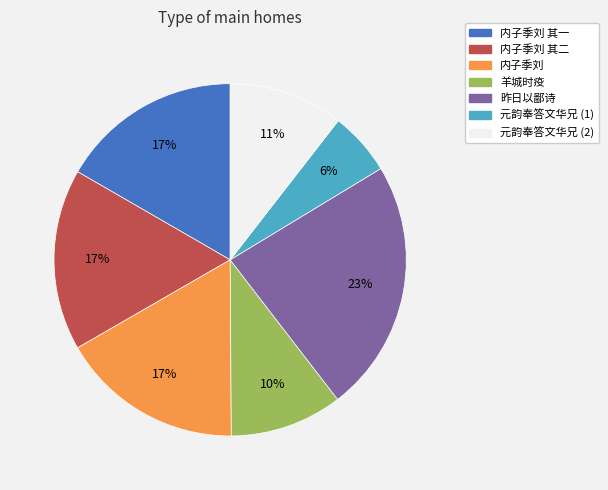

To the nearest percent, what is the average slice percentage?

14%